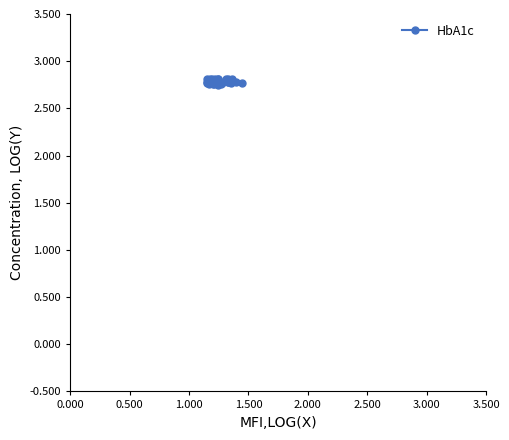

What is the smallest value displayed?

2.8